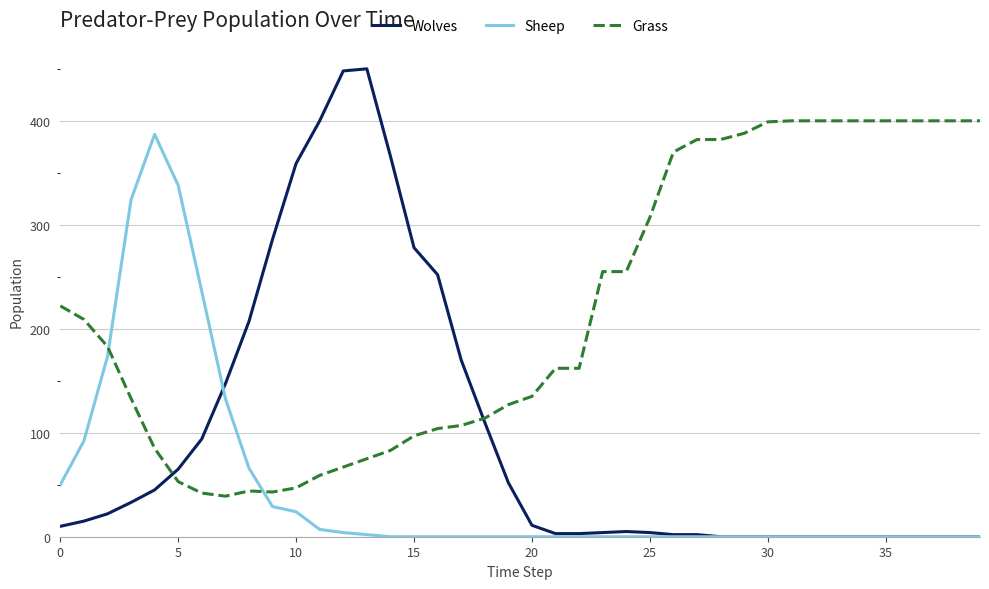

Count the number of data series in this chart.

3